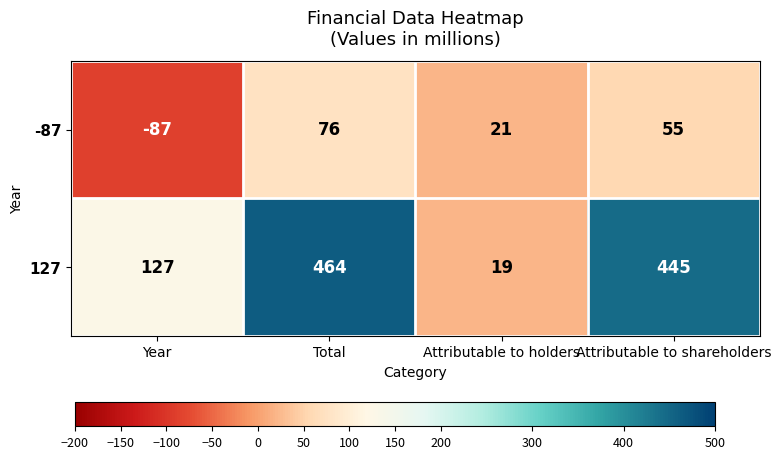

Rank the series by their average value, from highest to lowest.

127, -87